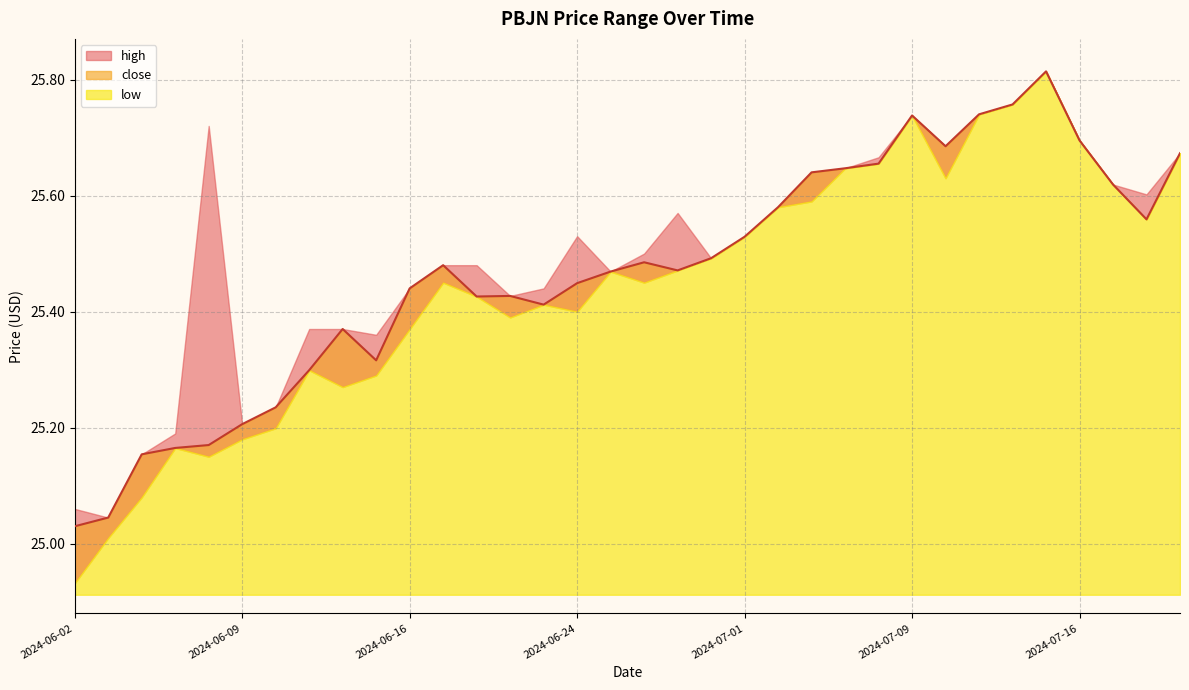

What is the sum of the high values at 2024-06-20 and 2024-07-11?

51.2